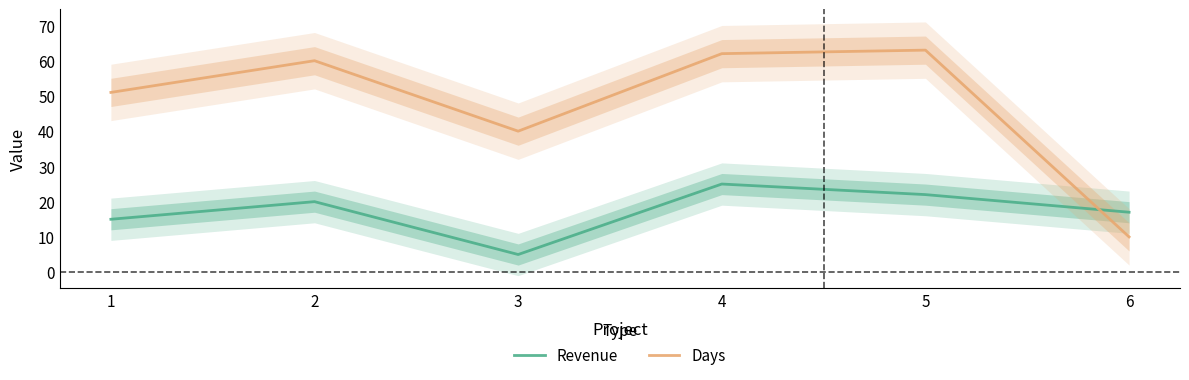

What is the difference between the maximum and minimum values in the Days series?

53